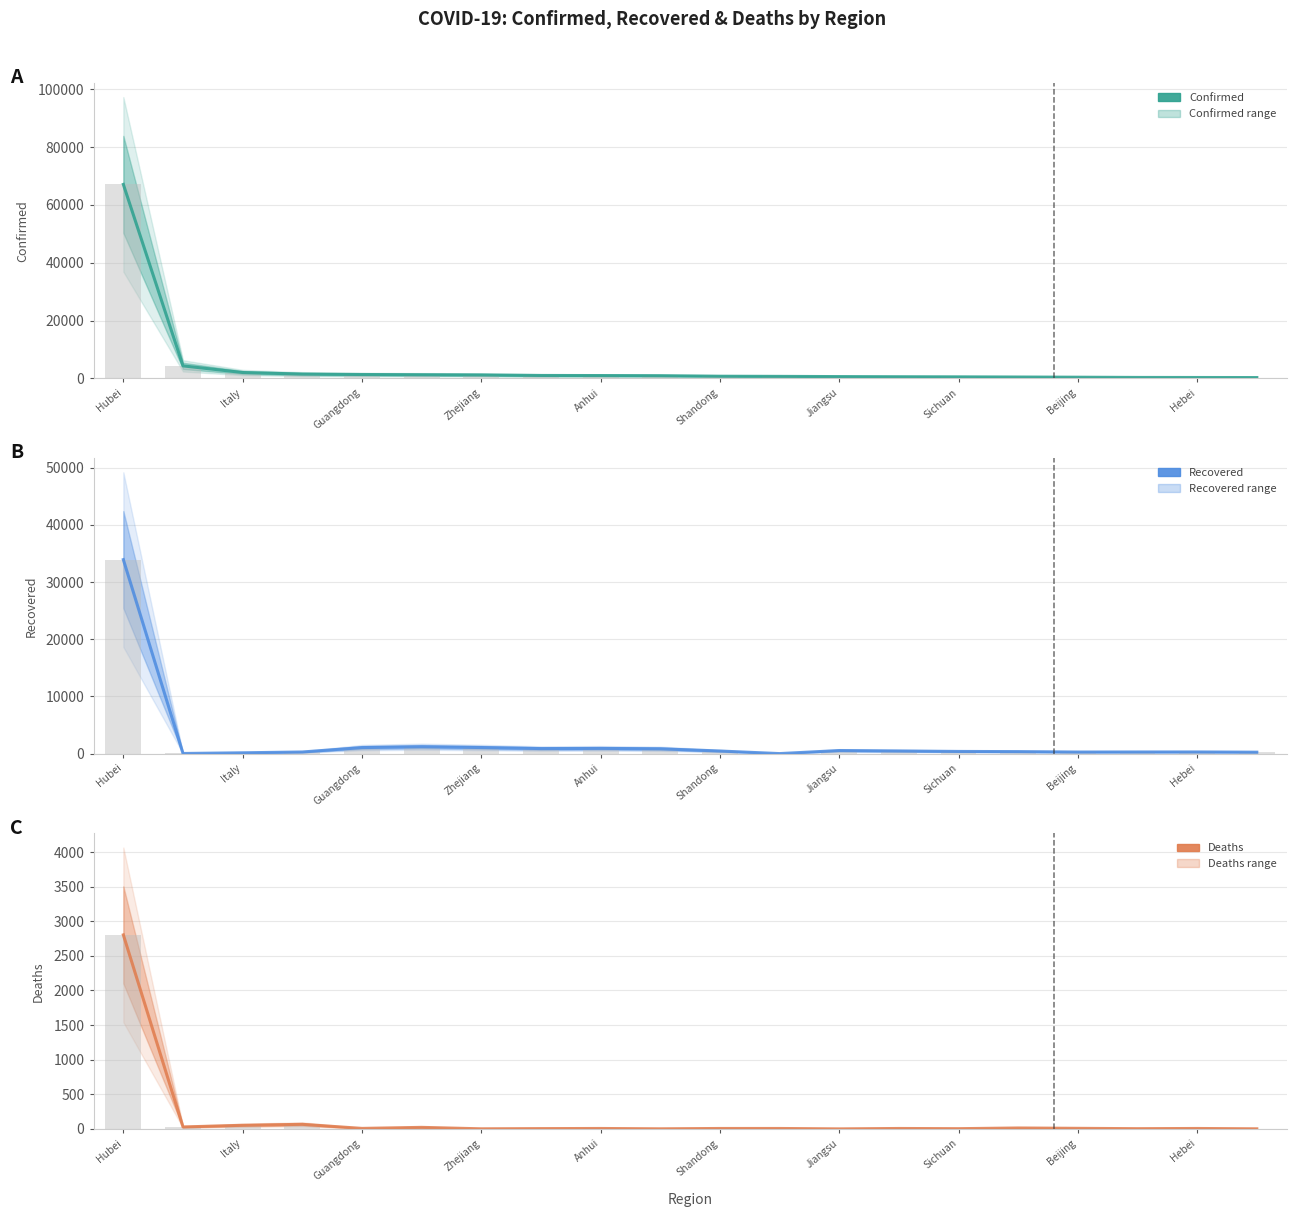

What value does the Confirmed series have at 15?

480